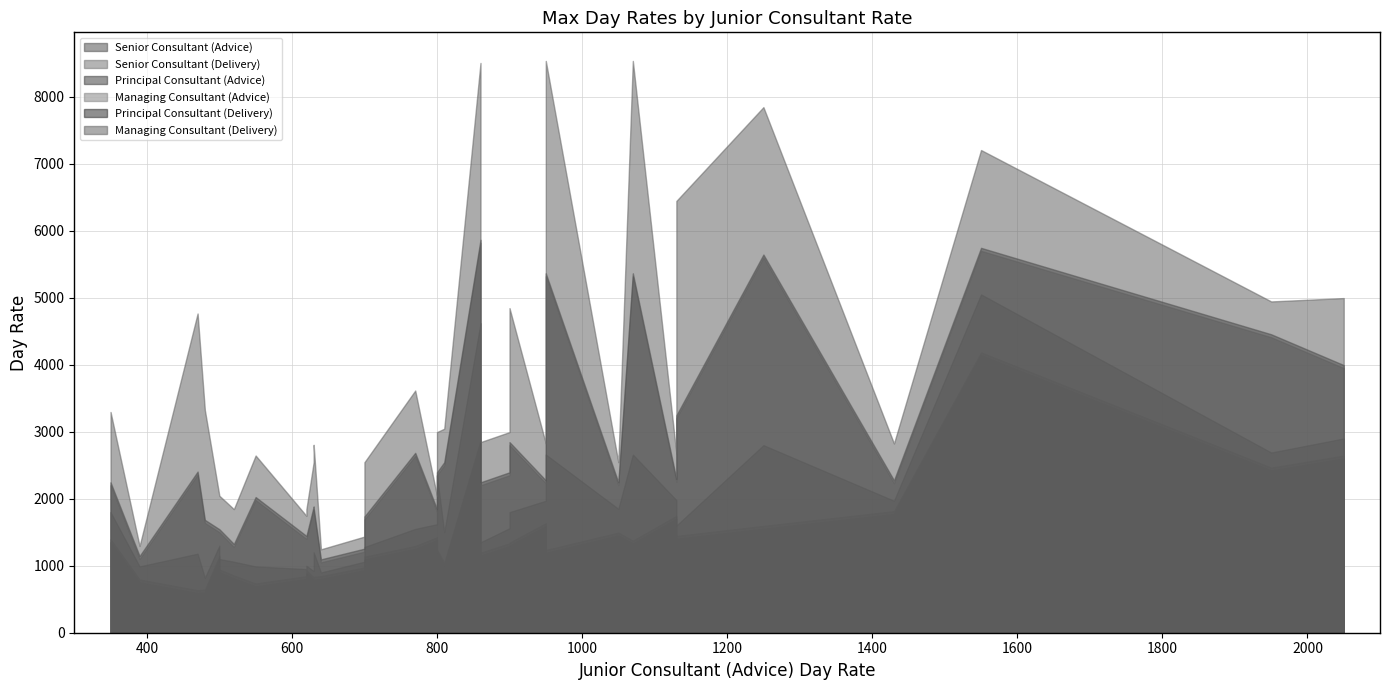

At which label does Senior Consultant (Advice) reach its minimum?

470